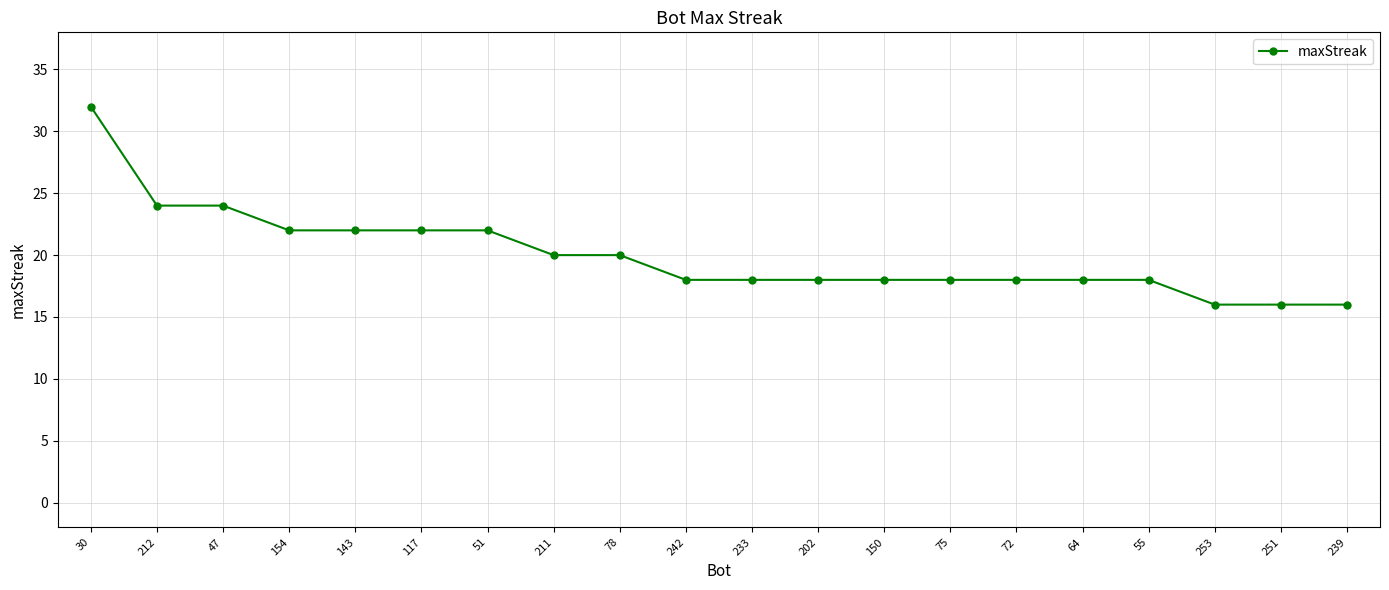

What is the difference between the maximum and minimum values?

16